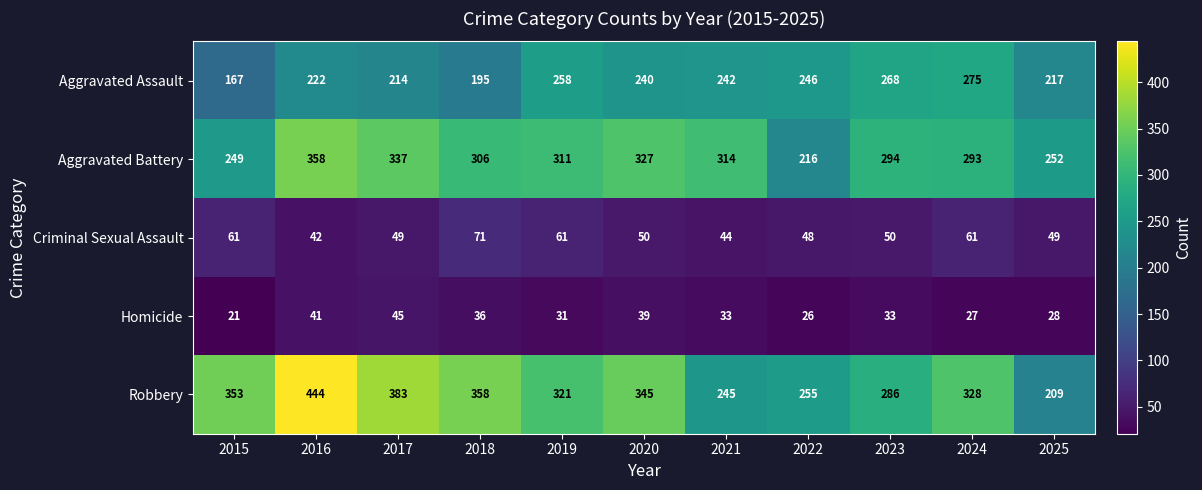

At which category is the sum across all series the highest?

2016